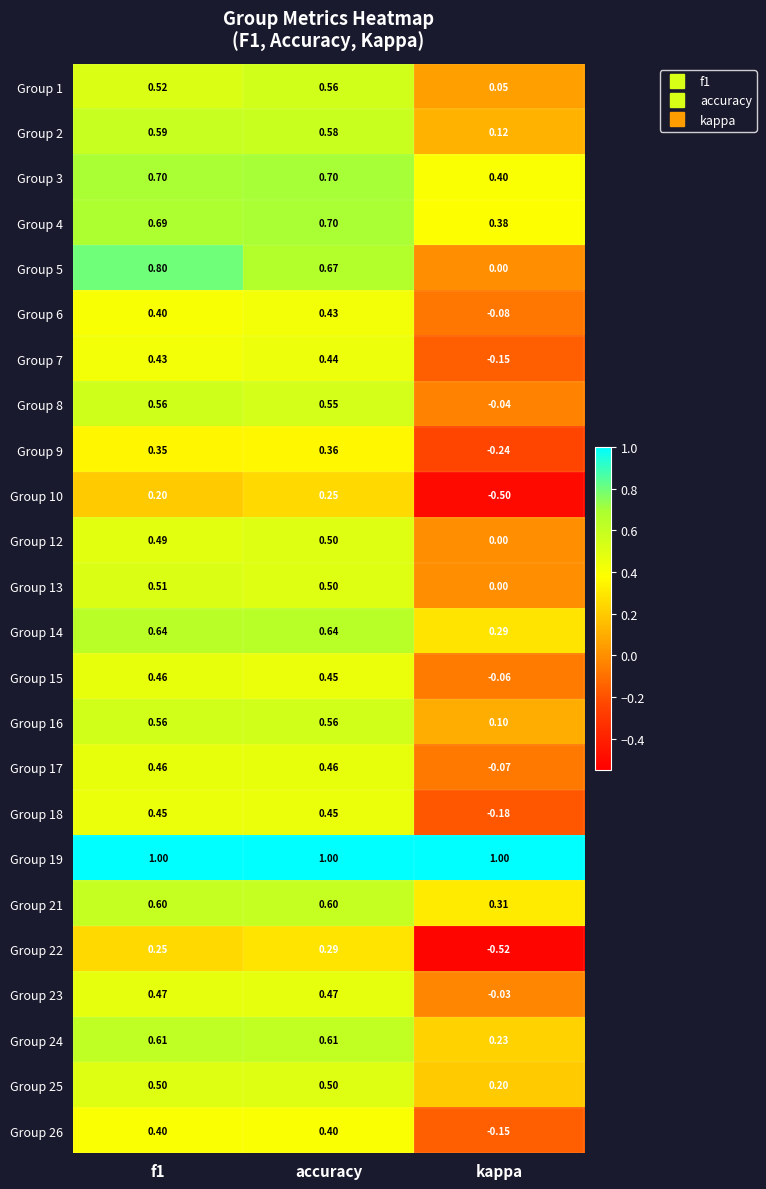

At which label does Group 13 reach its minimum?

kappa